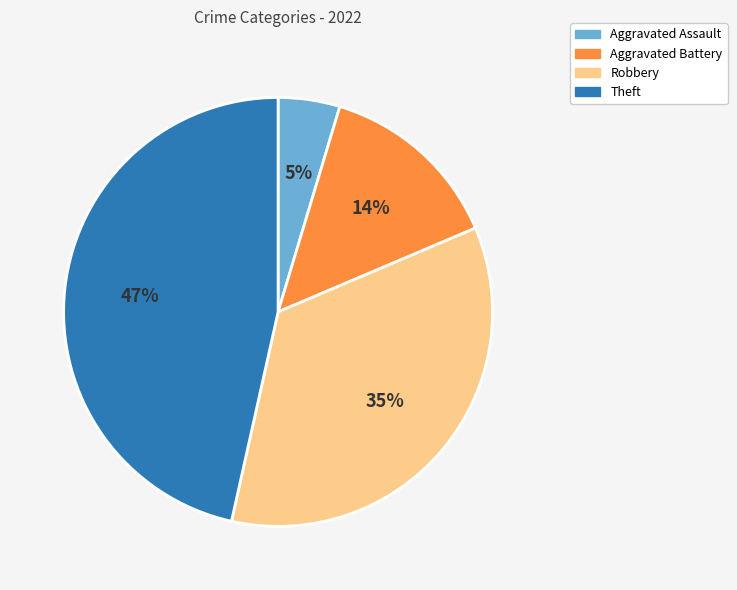

Is it true that Theft is 55% of the pie?

False